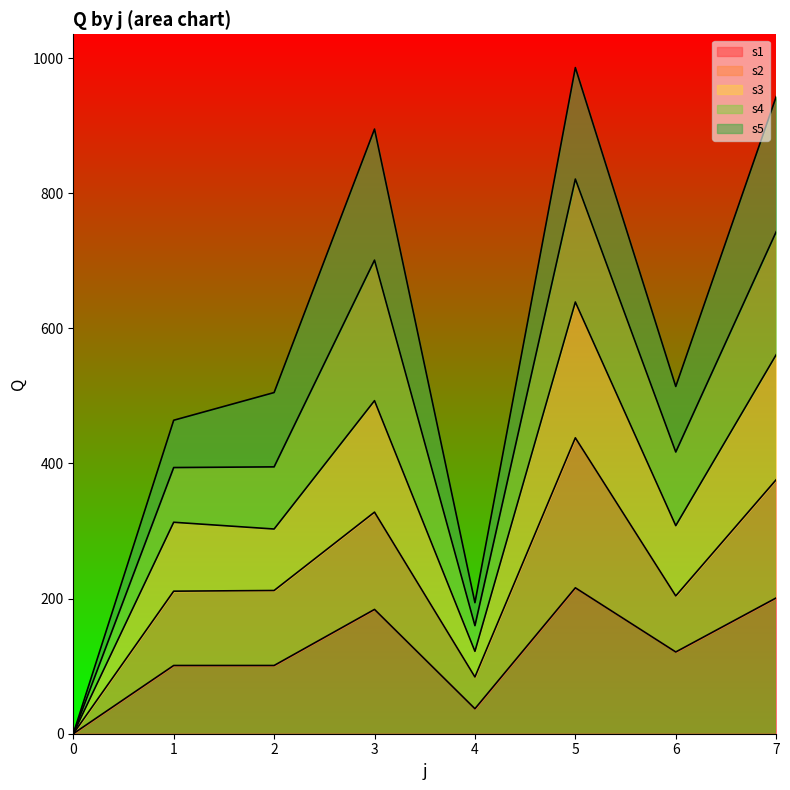

True or false: s3 and s2 intersect in this chart.

False